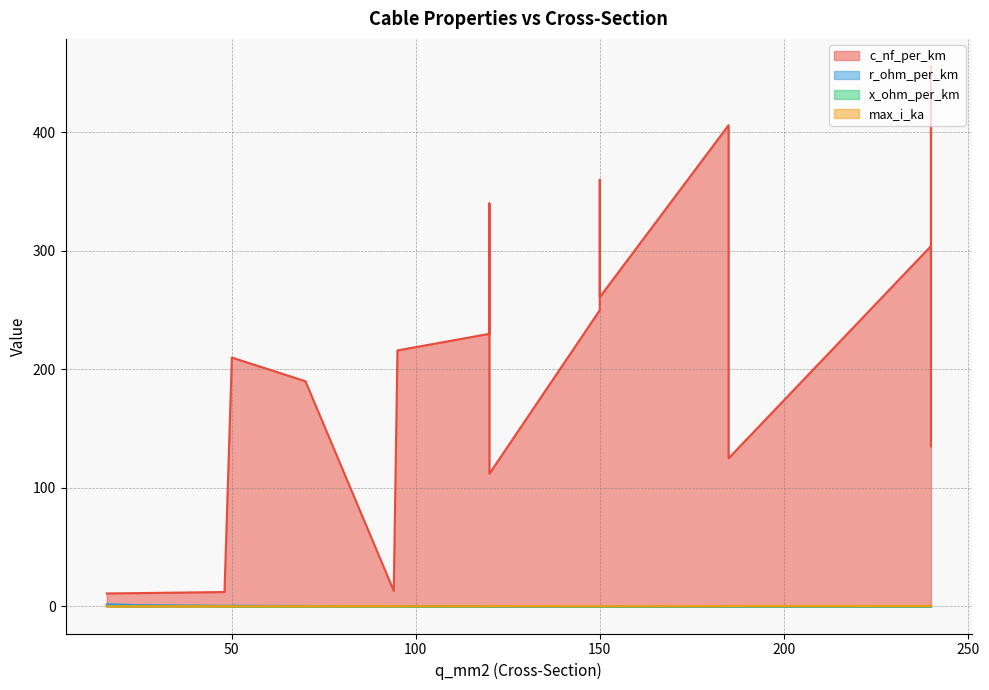

At which category does x_ohm_per_km reach its first local valley?

50